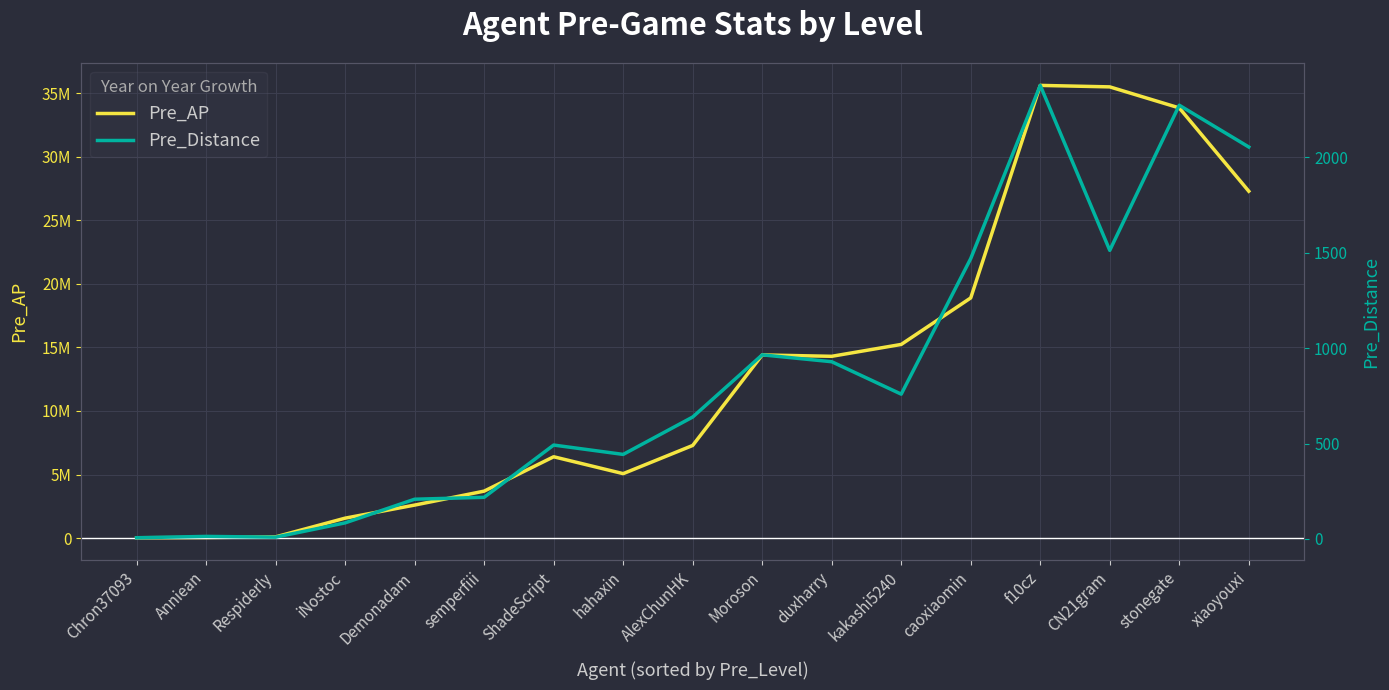

Read the Pre_AP value at Moroson, to the nearest 10.

14403870